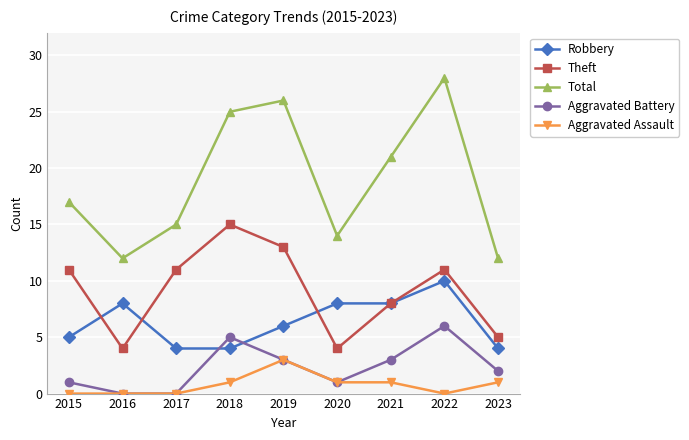

The value of Total at 2018 is 44. True or false?

False